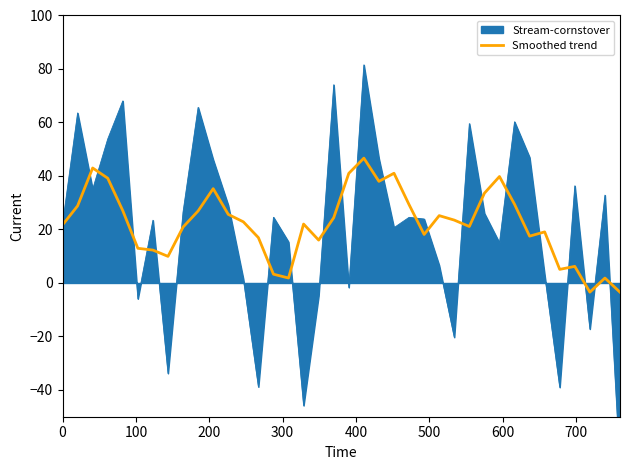

What is the minimum value for Smoothed trend?

-3.4